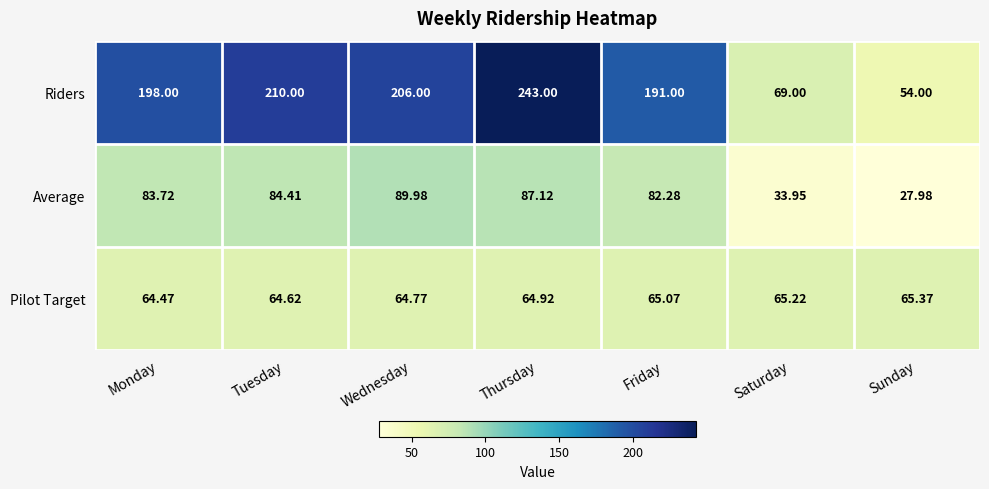

Which series has the largest range (max minus min)?

Riders